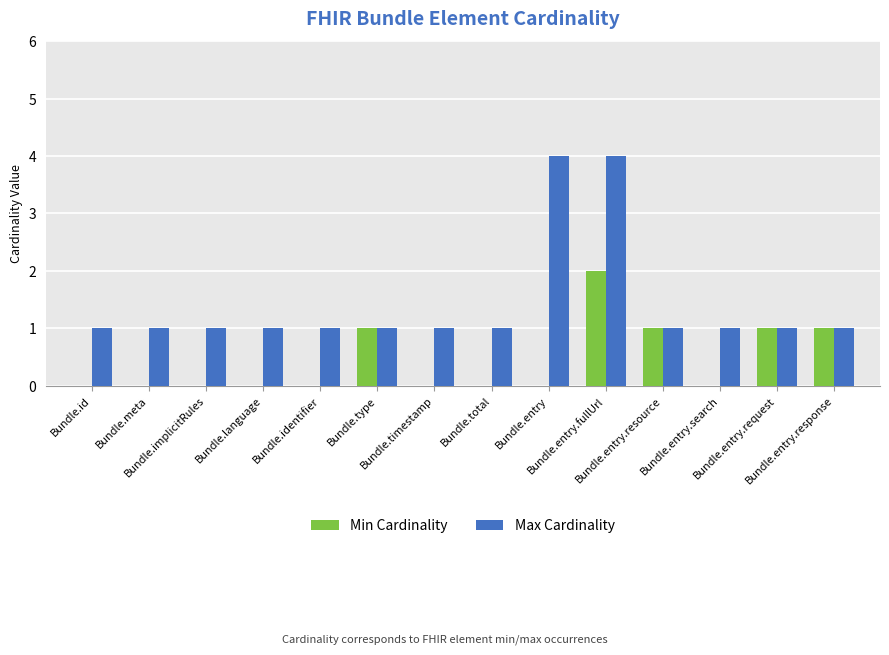

What is the highest value of the Max Cardinality series?

4